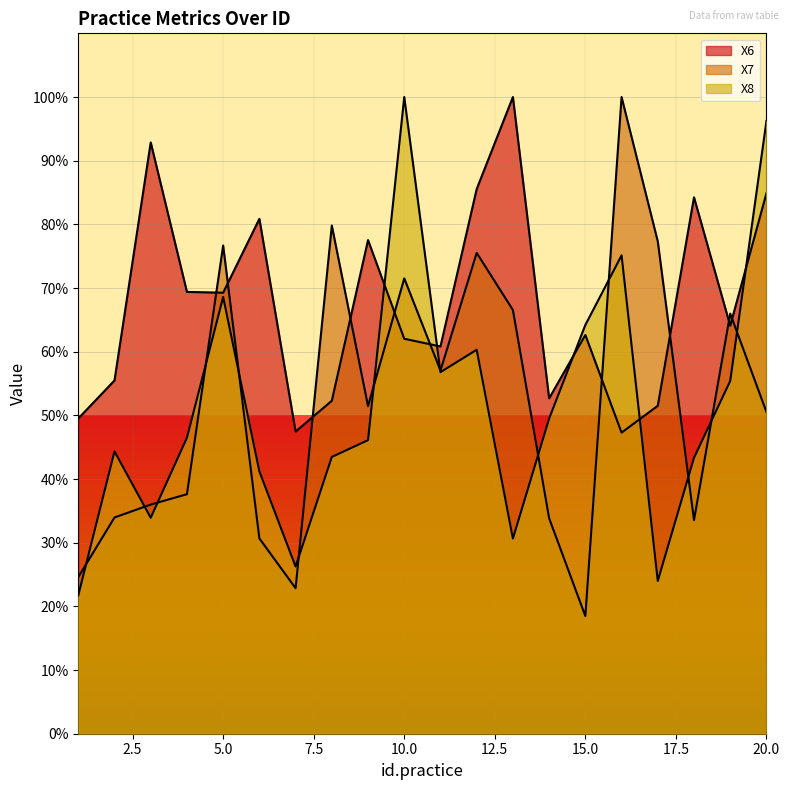

At how many categories does at least one series exceed 74?

12